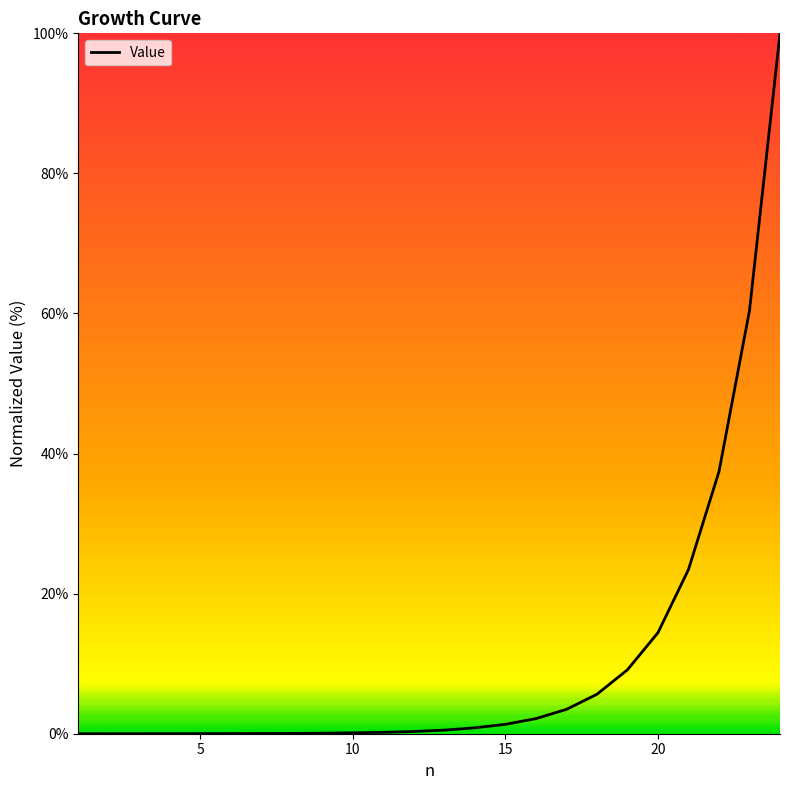

What is the greatest value displayed?

100.0